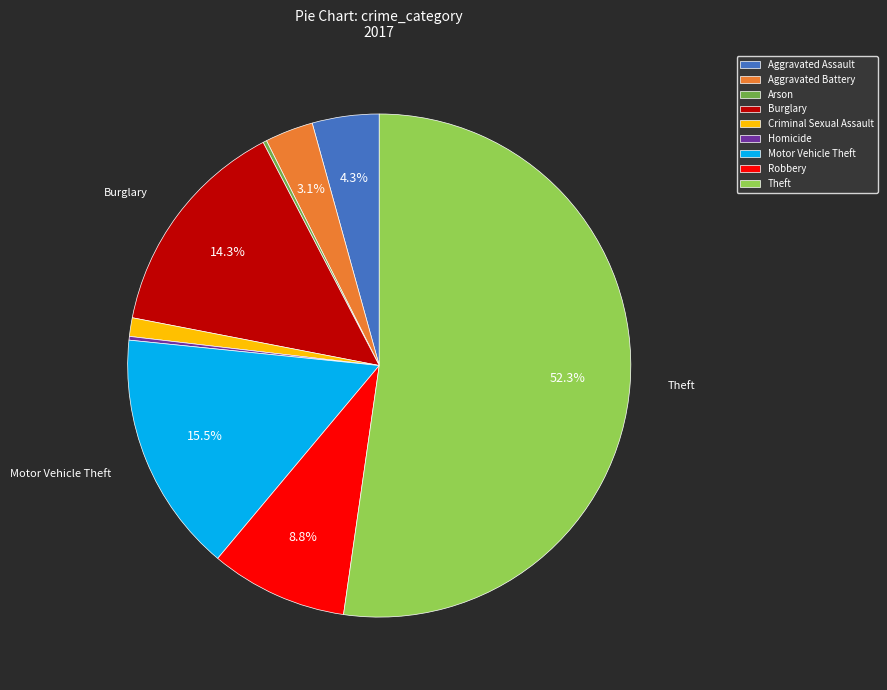

How much of the chart is everything except Robbery?

91.2%